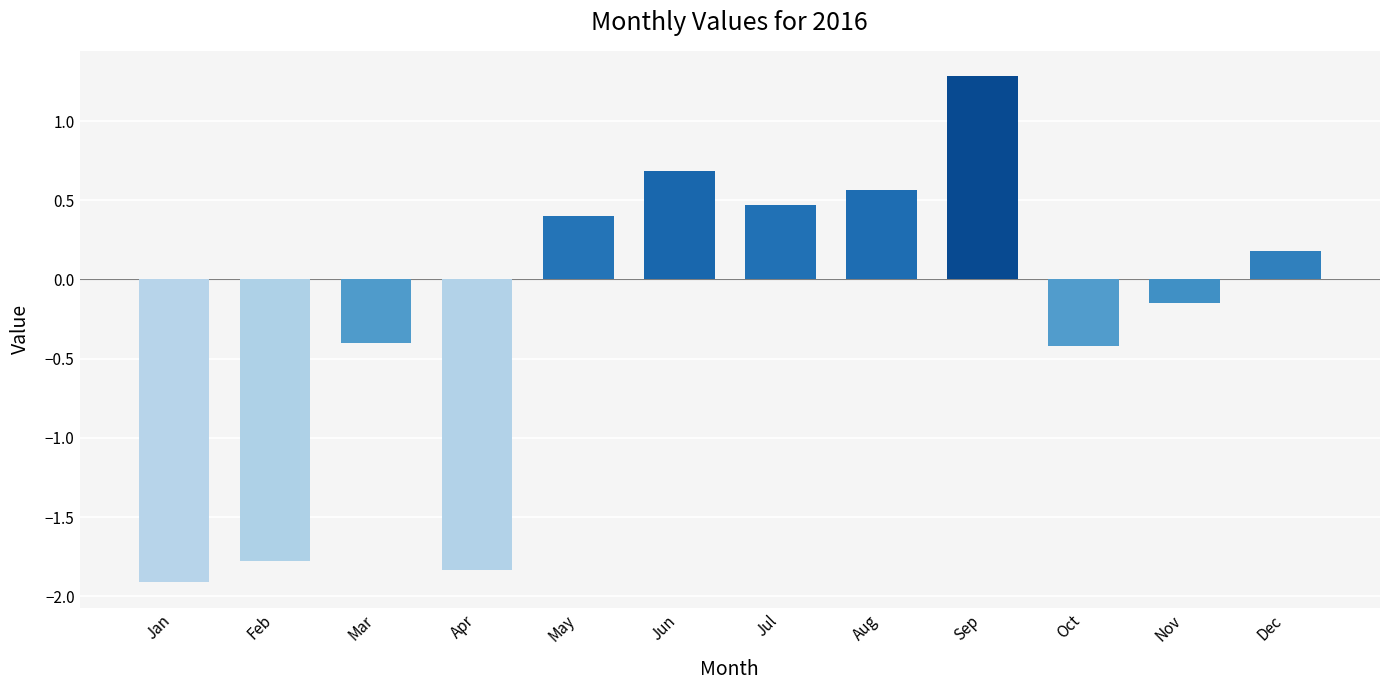

Between Jul and Mar, which is larger?

Jul